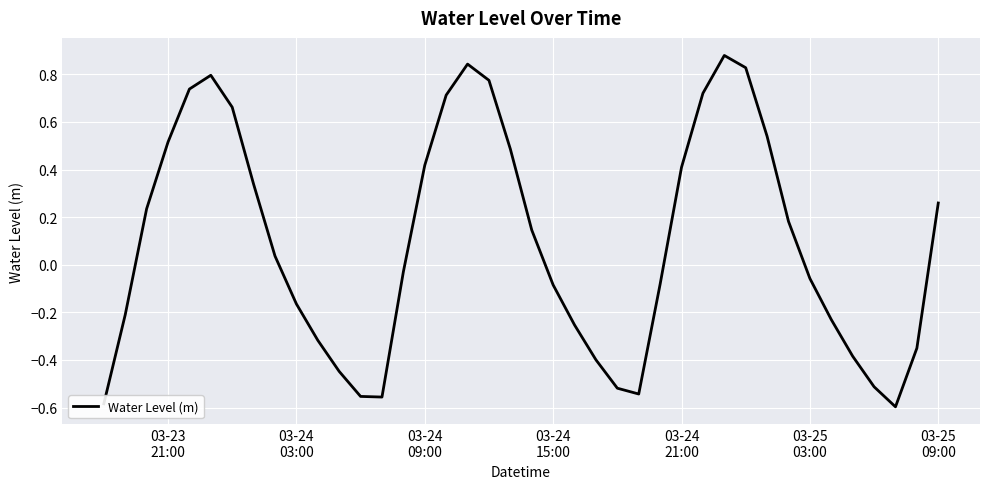

What is the difference between the maximum and minimum values?

1.5